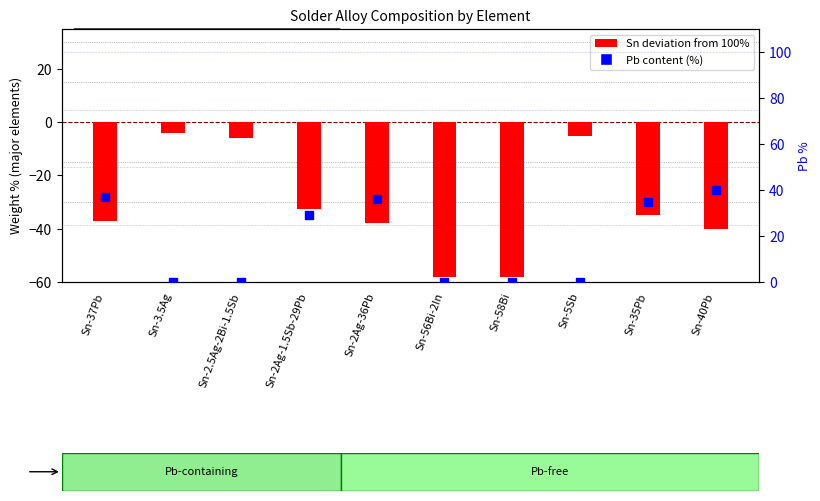

Which series has the largest total across all categories?

Pb content (%)